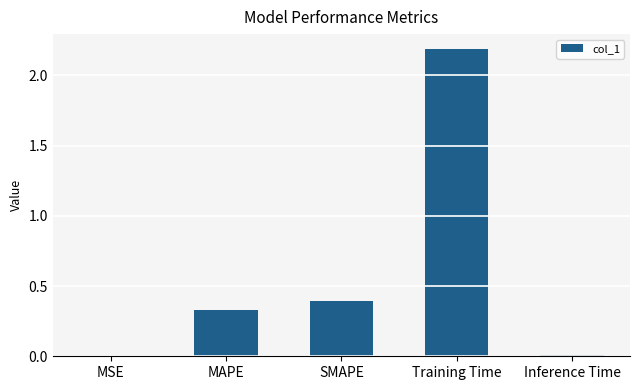

The value at Training Time is 2.2. True or false?

True